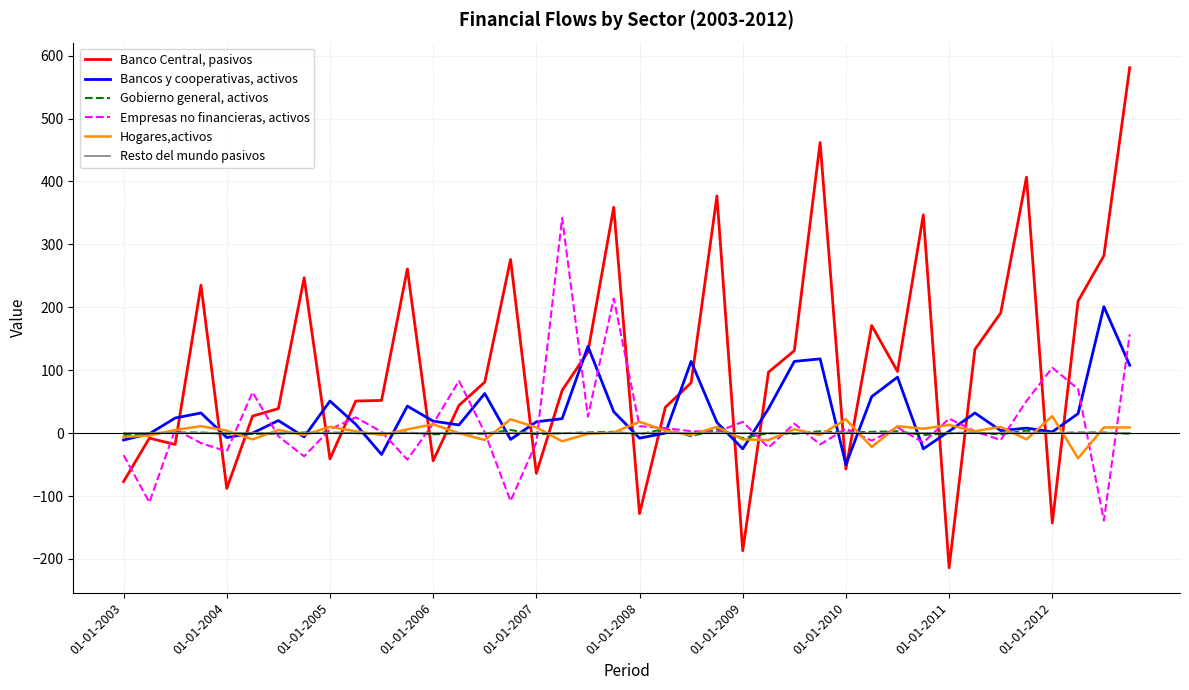

True or false: Empresas no financieras, activos and Gobierno general, activos intersect in this chart.

True